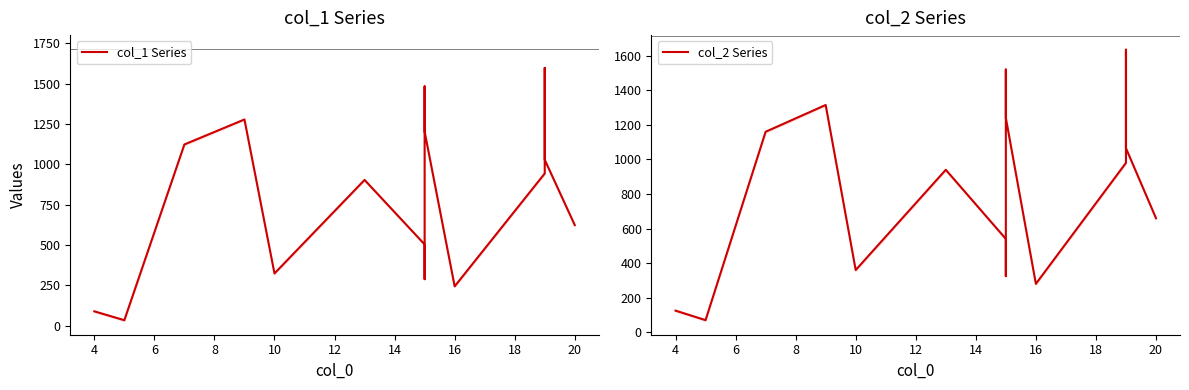

Which series changed the most between 18 and 14?

col_1 Series